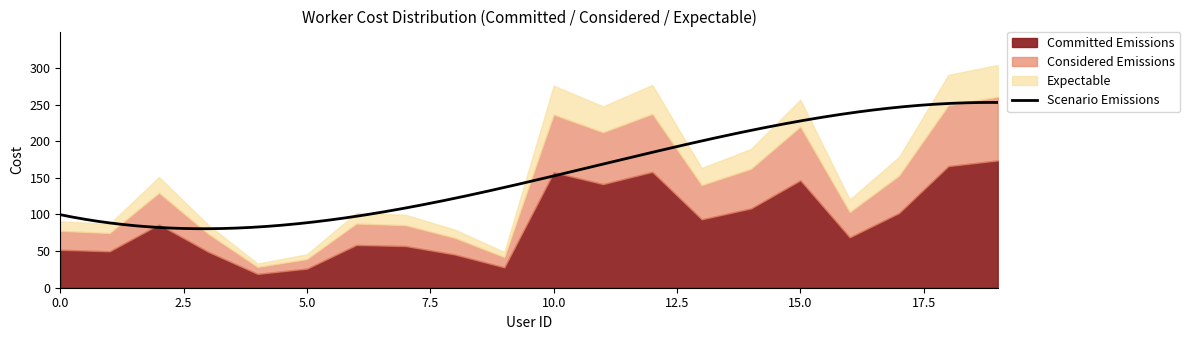

What is the highest value of the Scenario Emissions series?

252.9